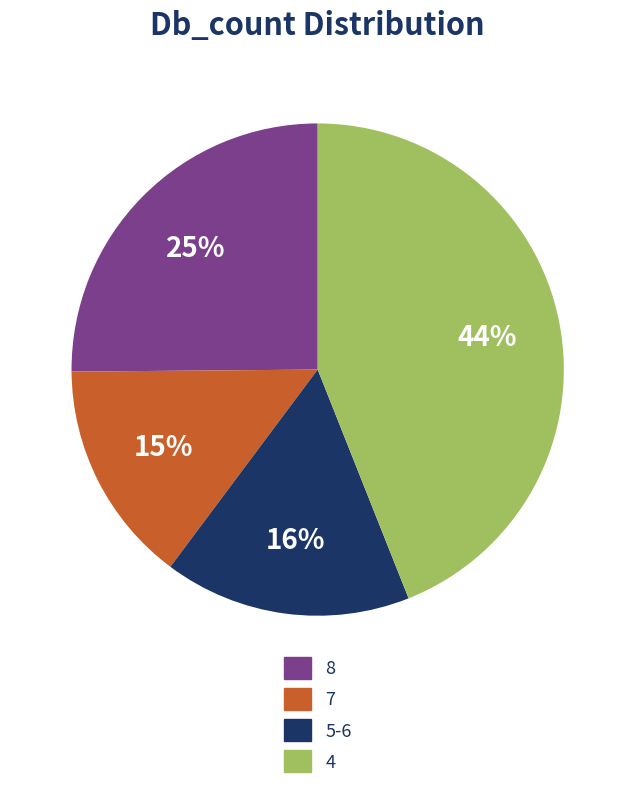

To the nearest percent, what is the difference between the largest and smallest slice percentages?

29%